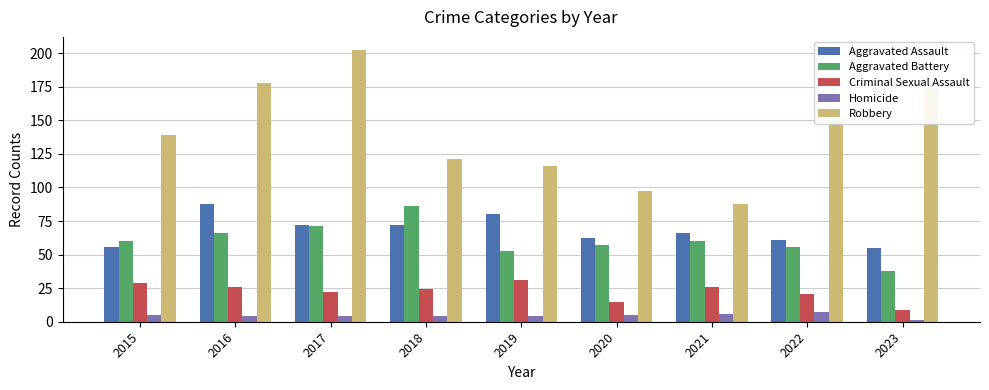

Which category has the highest value across all series?

2017